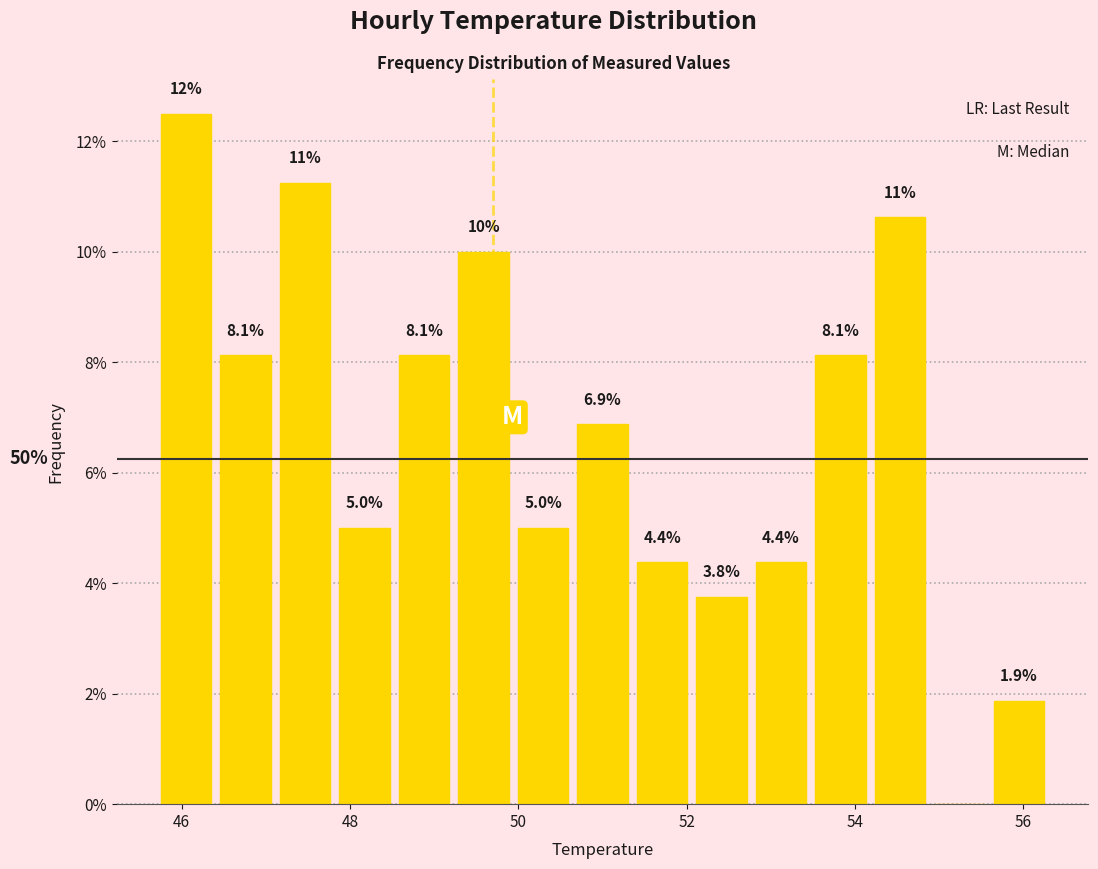

Around what value on the x-axis is the tallest bar? Give the approximate position of its centre, as read against the axis.

46.0